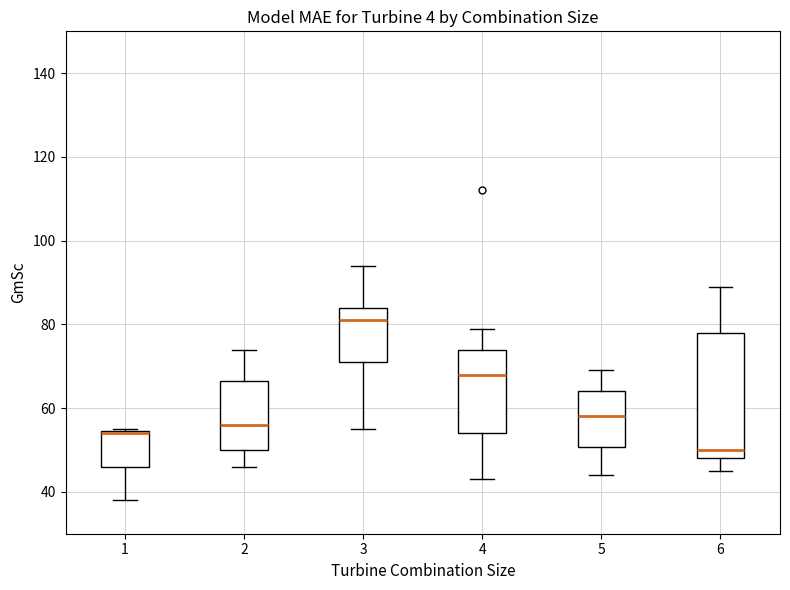

Reading left to right, transcribe this box plot: for each box, give where its median line is, the range the box spans, and where its two whiskers end, as read against the y-axis. The values are not printed on the chart, so give them approximately, as read against the axis.

1: median 54, box 46 to 54, whiskers 38 to 56
2: median 56, box 50 to 66, whiskers 46 to 74
3: median 82, box 72 to 84, whiskers 56 to 94
4: median 68, box 54 to 74, whiskers 44 to 80
5: median 58, box 50 to 64, whiskers 44 to 70
6: median 50, box 48 to 78, whiskers 46 to 90